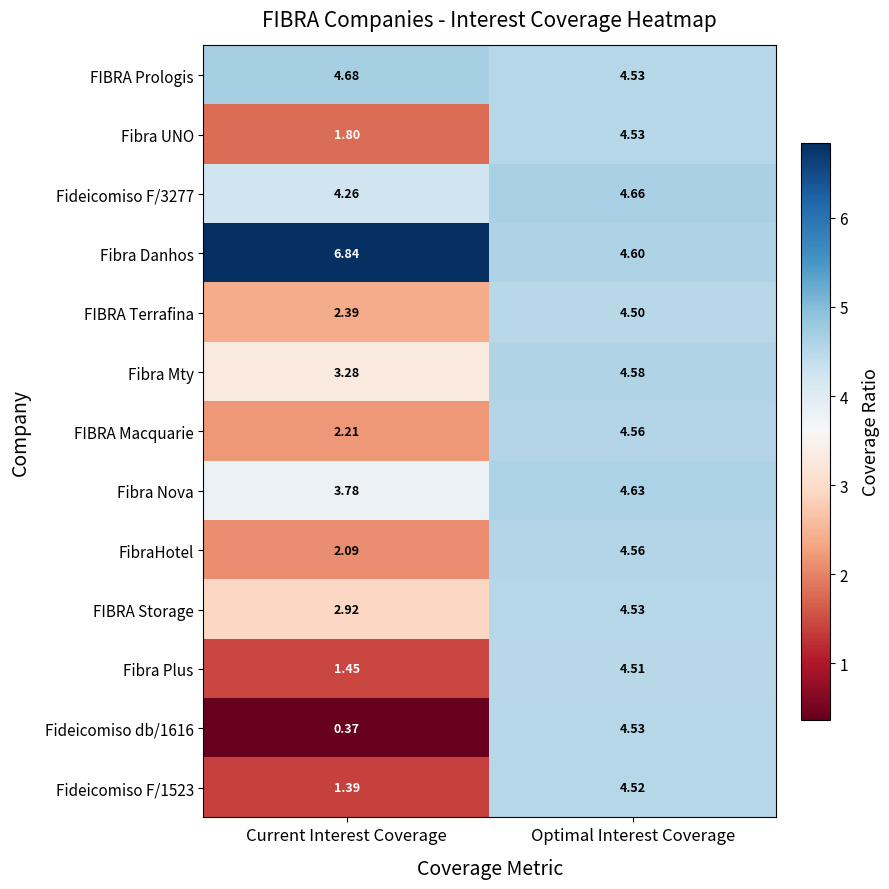

At which category is the sum across all series the highest?

Optimal Interest Coverage